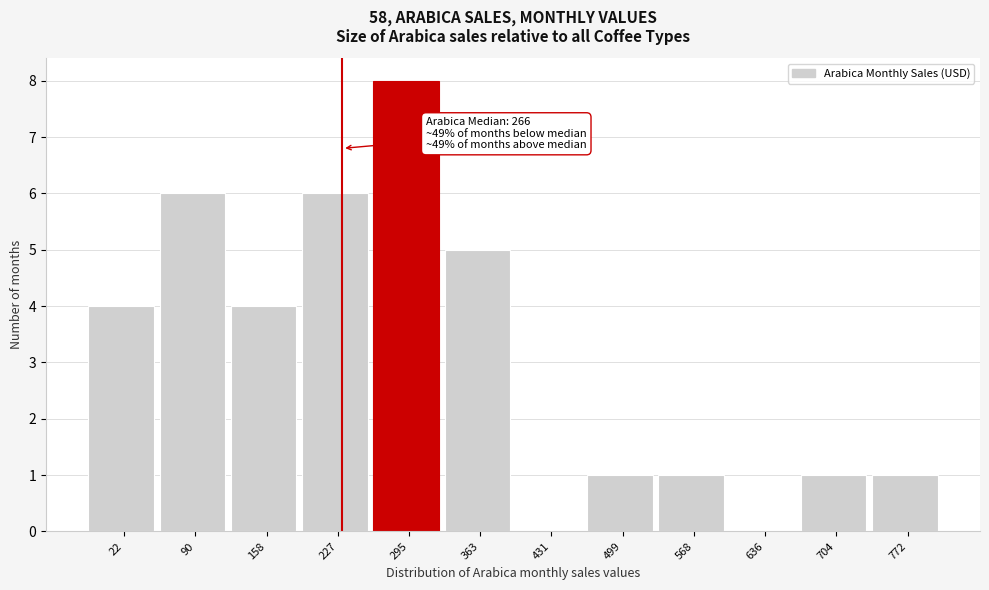

Reading left to right, list all the values displayed in this chart.

22=4	90=6	158=4	227=6	295=8	363=5	431=0	499=1	568=1	636=0	704=1	772=1